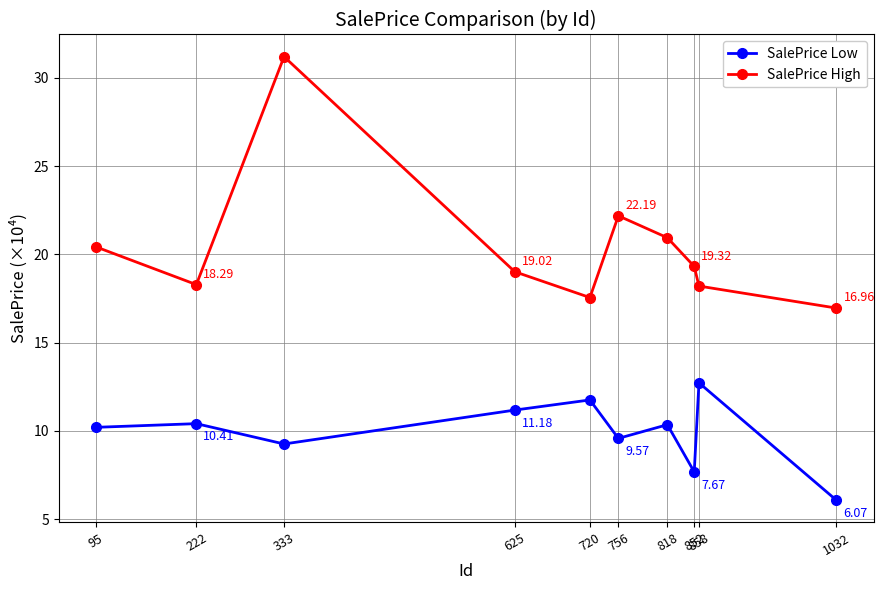

Which series changed the most between 333 and 625?

SalePrice High